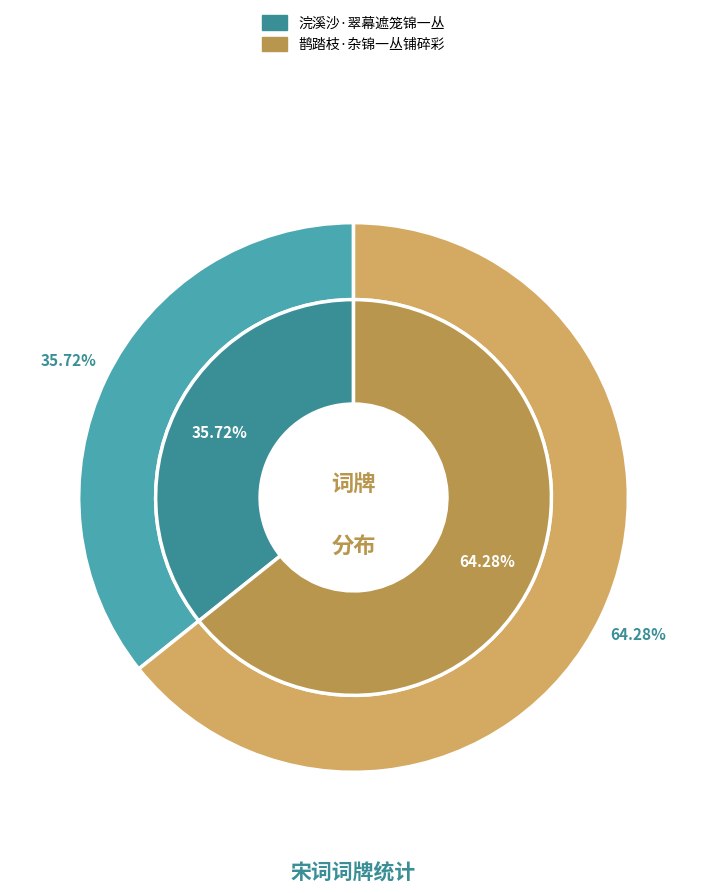

Count the number of slices in the pie.

2